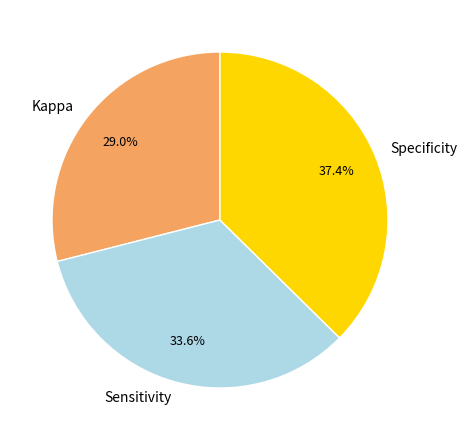

To the nearest percent, what percentage of the pie is Specificity?

37%